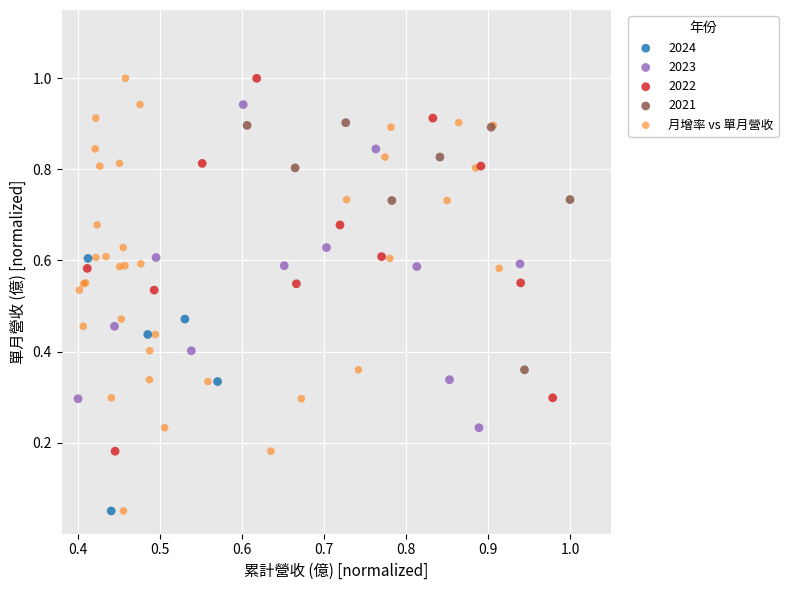

Which series has the largest Y range (max minus min)?

月增率 vs 單月營收